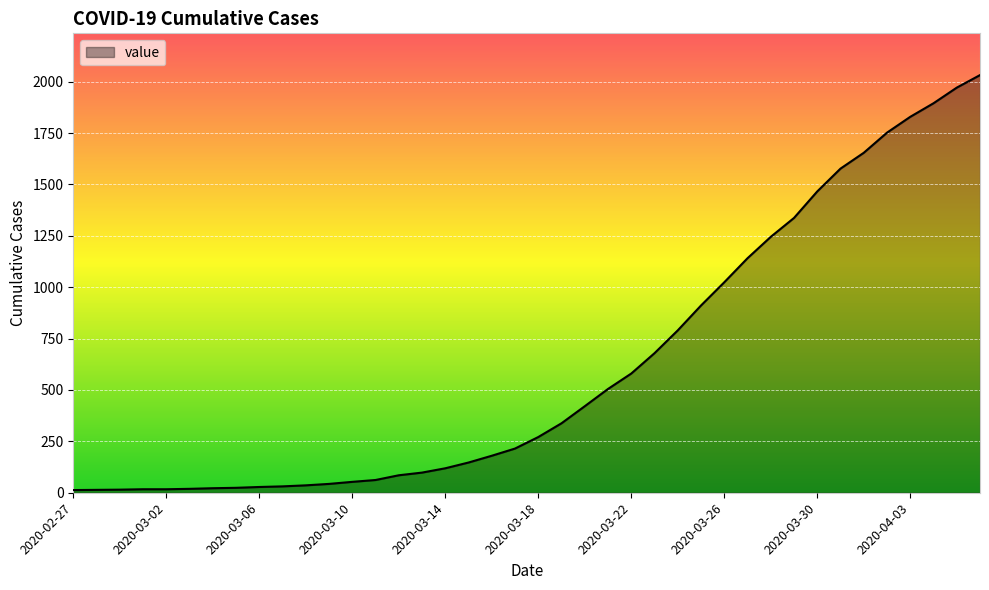

What is the maximum value shown in the chart?

2032